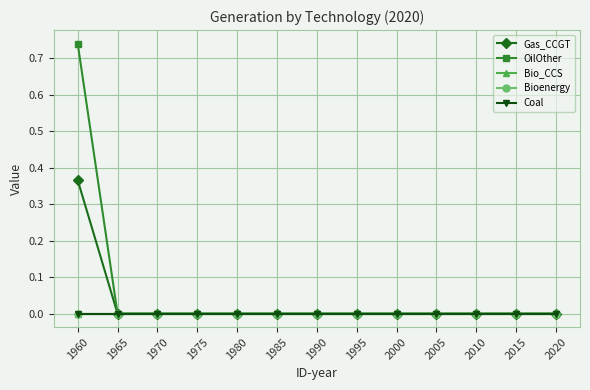

Reading left to right, transcribe all the data shown in this chart.

Gas_CCGT: 1960=0.4	1965=0.0	1970=0.0	1975=0.0	1980=0.0	1985=0.0	1990=0.0	1995=0.0	2000=0.0	2005=0.0	2010=0.0	2015=0.0	2020=0.0
OilOther: 1960=0.7	1965=0.0	1970=0.0	1975=0.0	1980=0.0	1985=0.0	1990=0.0	1995=0.0	2000=0.0	2005=0.0	2010=0.0	2015=0.0	2020=0.0
Bio_CCS: 1960=0.0	1965=0.0	1970=0.0	1975=0.0	1980=0.0	1985=0.0	1990=0.0	1995=0.0	2000=0.0	2005=0.0	2010=0.0	2015=0.0	2020=0.0
Bioenergy: 1960=0.0	1965=0.0	1970=0.0	1975=0.0	1980=0.0	1985=0.0	1990=0.0	1995=0.0	2000=0.0	2005=0.0	2010=0.0	2015=0.0	2020=0.0
Coal: 1960=0.0	1965=0.0	1970=0.0	1975=0.0	1980=0.0	1985=0.0	1990=0.0	1995=0.0	2000=0.0	2005=0.0	2010=0.0	2015=0.0	2020=0.0